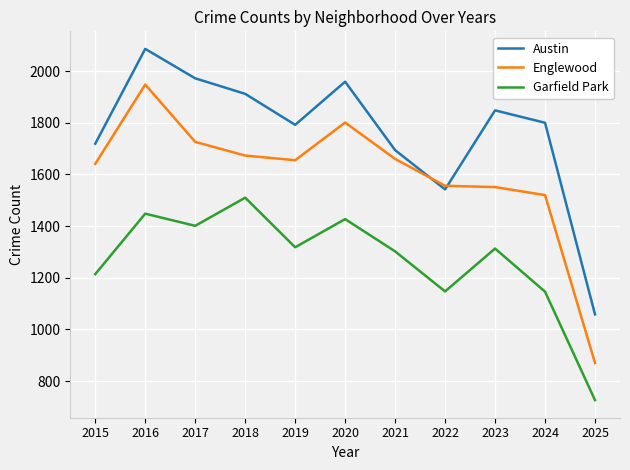

Rank the series at 2019 from highest to lowest value.

Austin, Englewood, Garfield Park